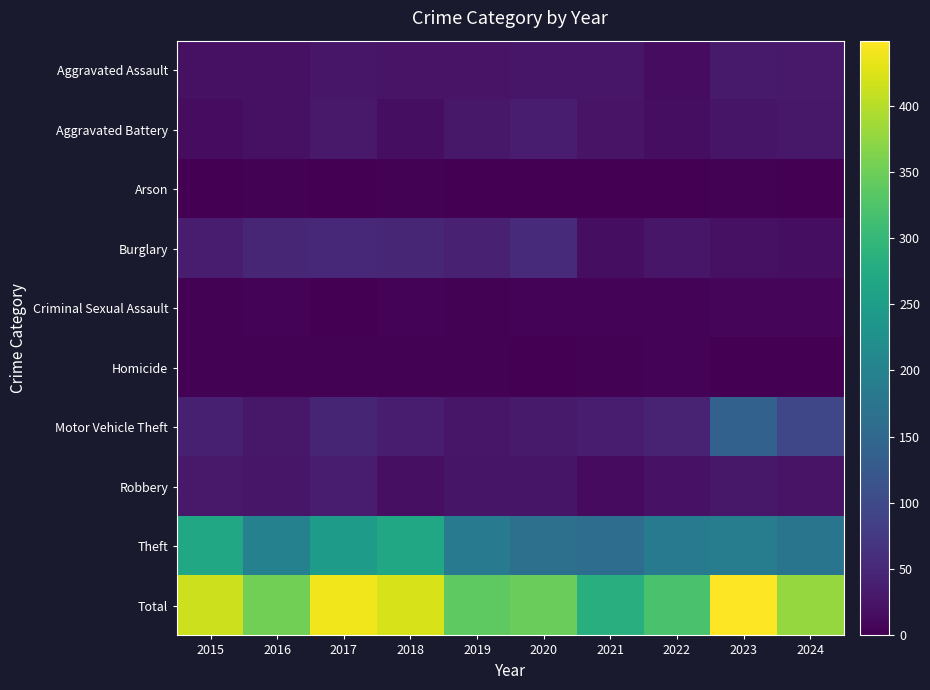

At which category is the sum across all series the highest?

2023